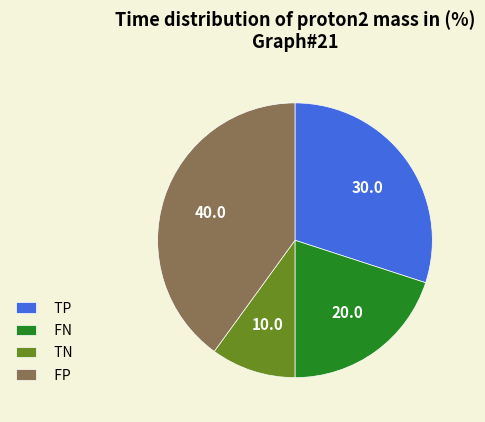

How many slices are in this pie chart?

4